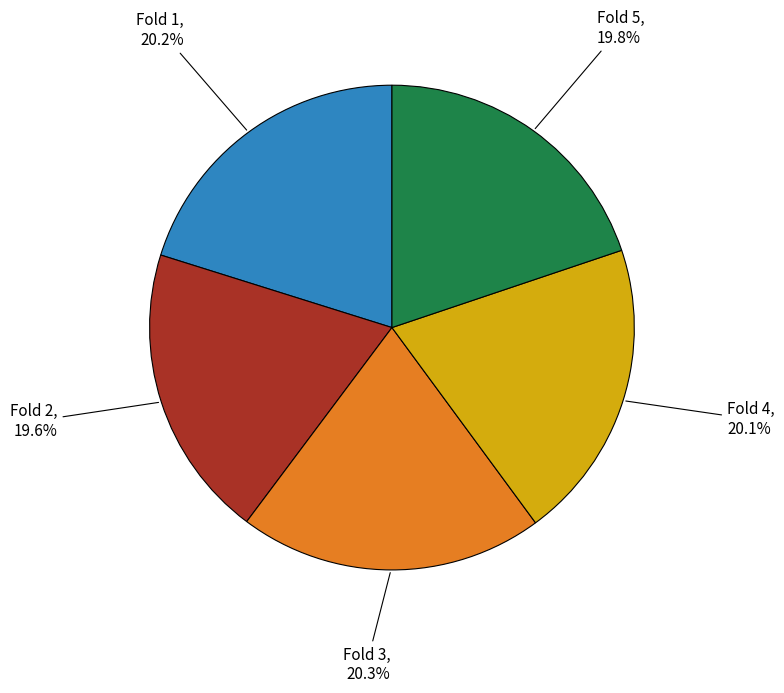

Is there any slice that represents more than half of the pie?

No